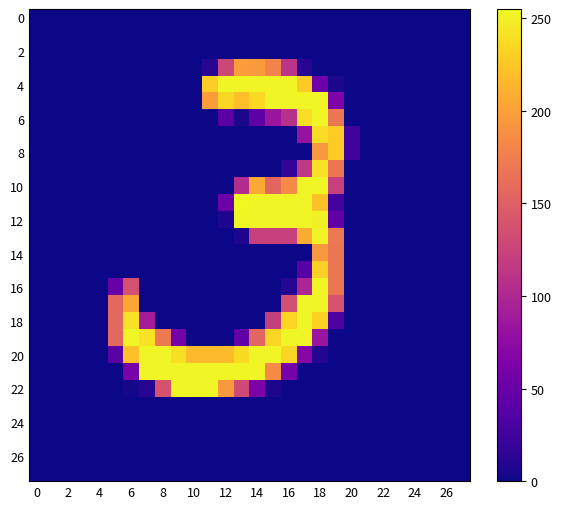

Which series has the largest total across all categories?

row_20